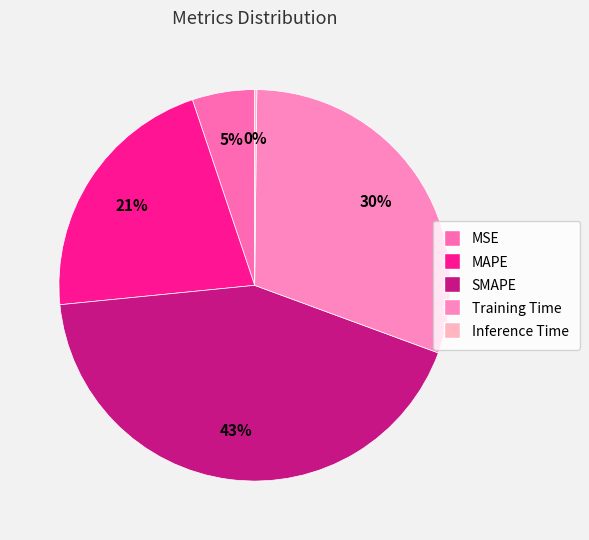

Count the number of slices in the pie.

5